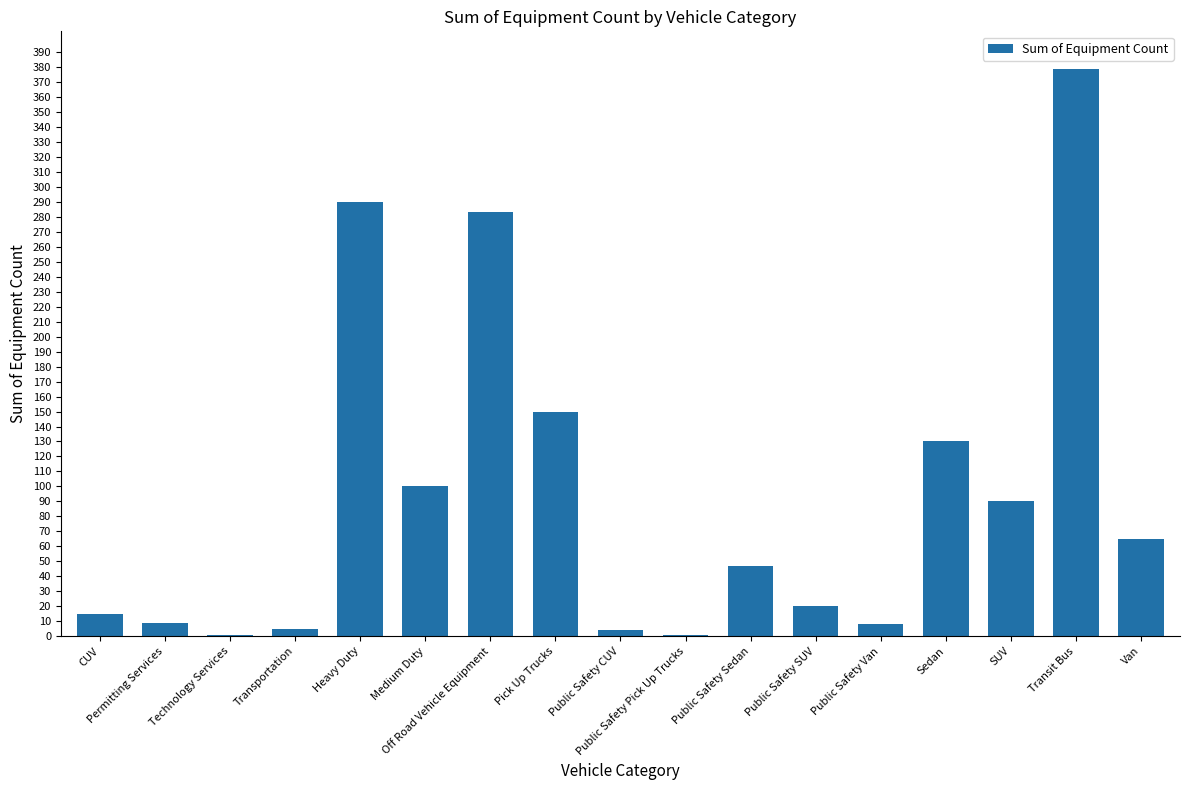

Which category has the highest value across all series?

Transit Bus